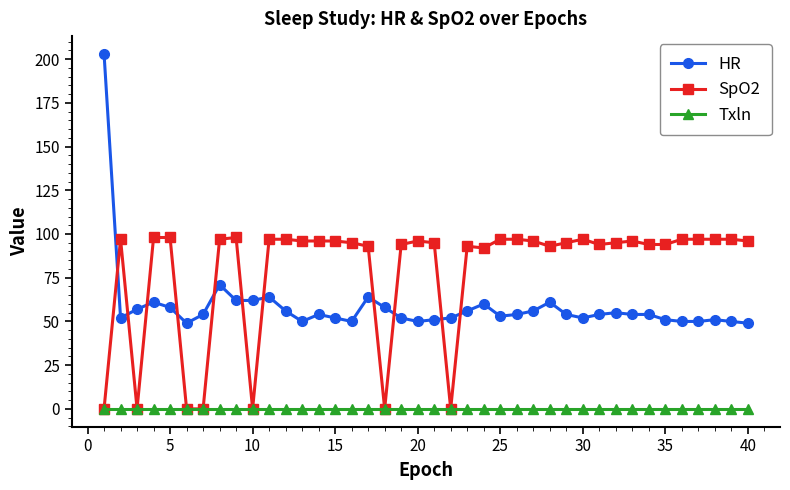

What is the sum of all HR values?

2346